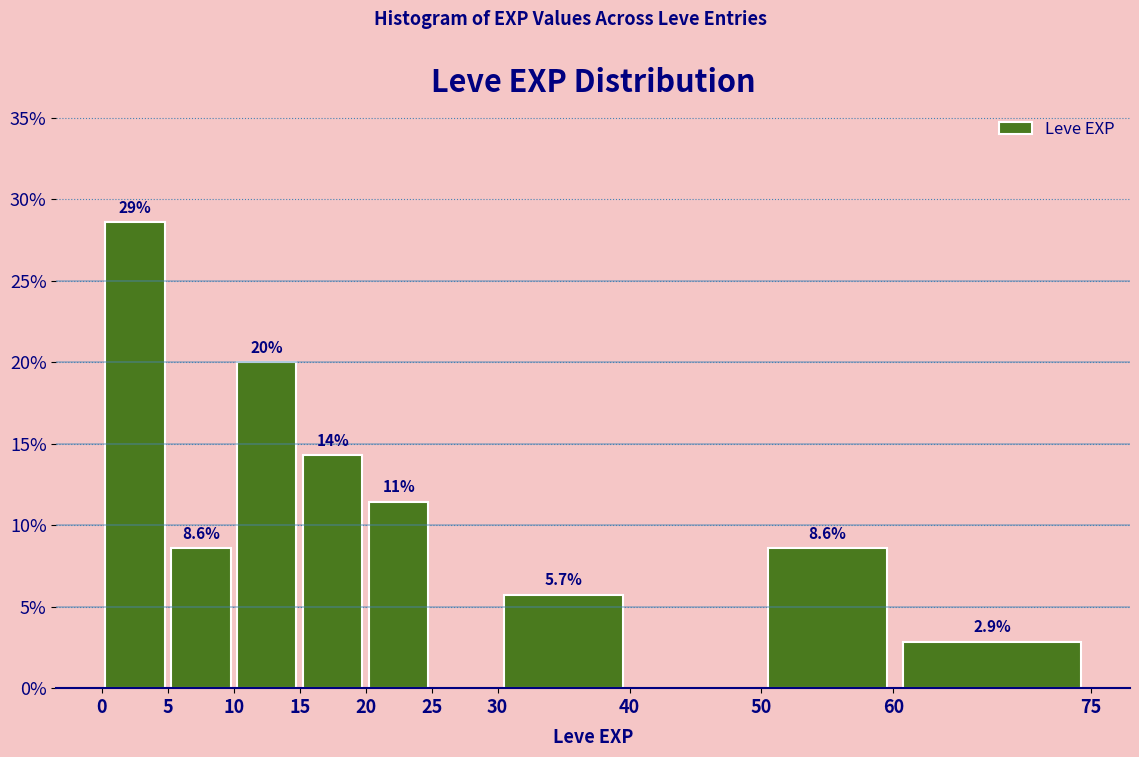

Which range on the x-axis has the tallest bar?

0 to 5